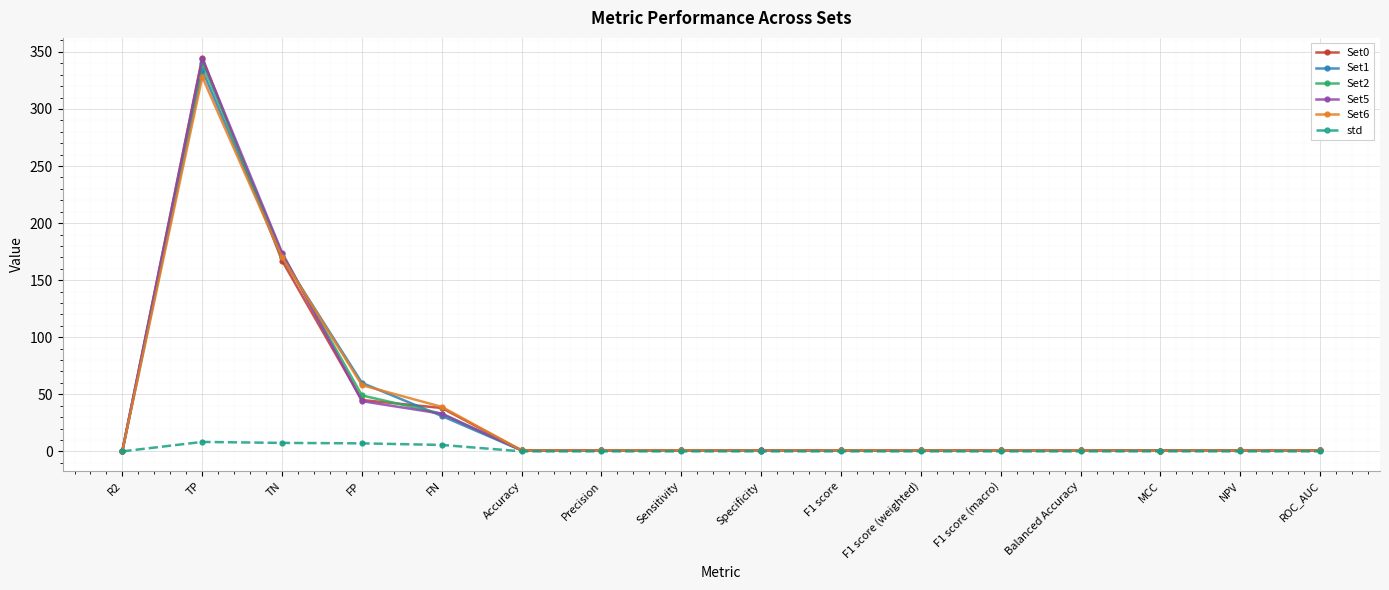

What is the sum of all std values?

28.6